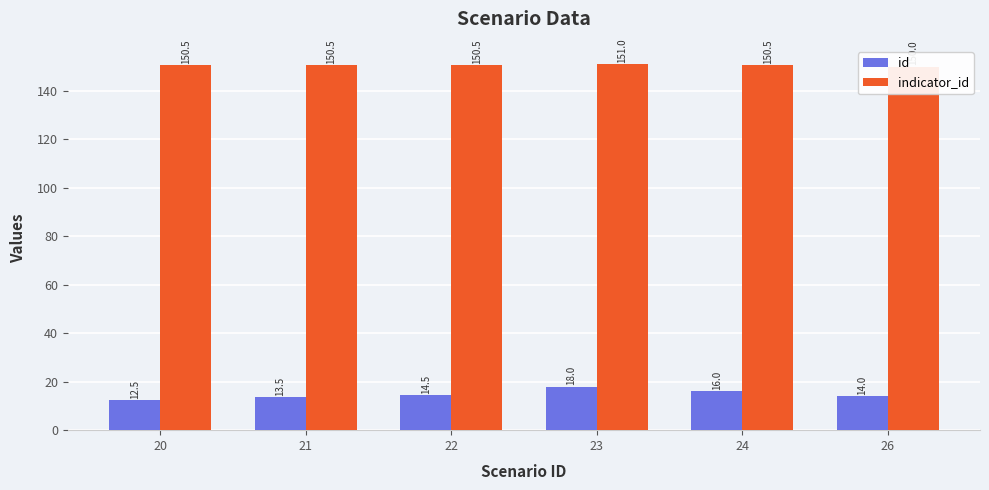

The value of id at 23 is 18.0. True or false?

True